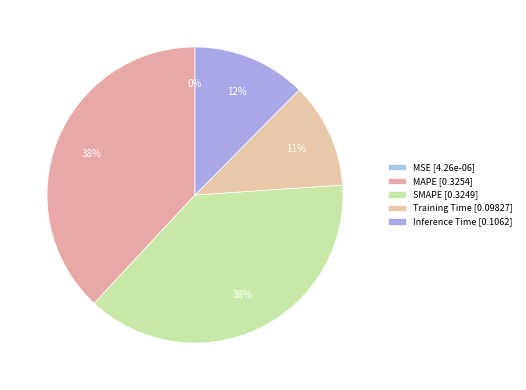

Which category has the smallest portion of the pie?

MSE